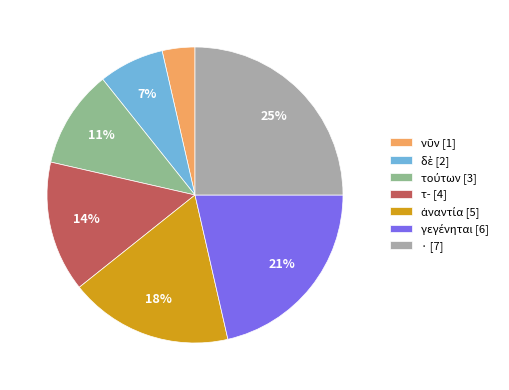

How many segments does this pie chart have?

7